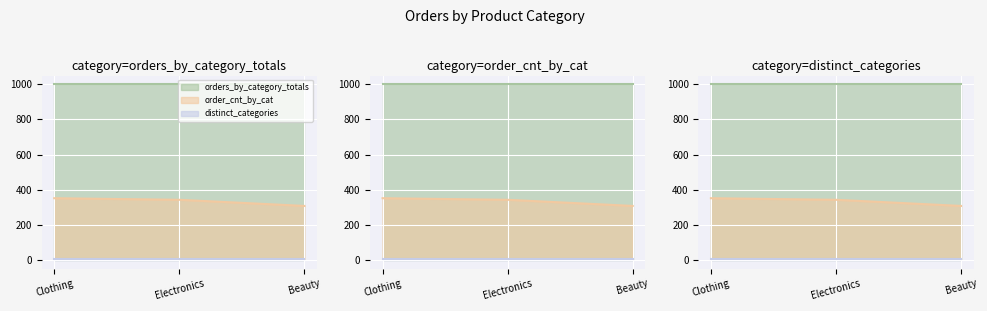

What are all the series names shown in the legend?

orders_by_category_totals, order_cnt_by_cat, distinct_categories